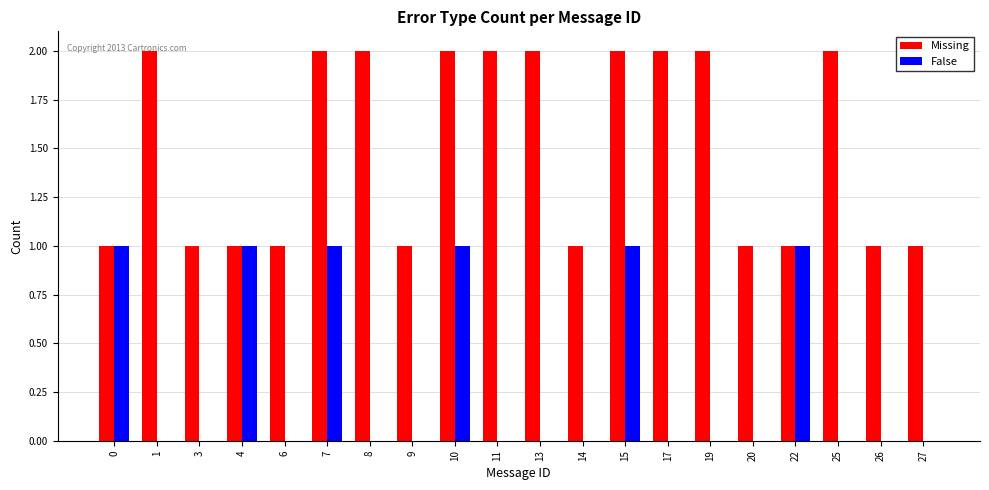

Reading right to left, list all the values displayed in this chart.

Missing: 1	1	2	1	1	2	2	2	1	2	2	2	1	2	2	1	1	1	2	1
False: 0	0	0	1	0	0	0	1	0	0	0	1	0	0	1	0	1	0	0	1